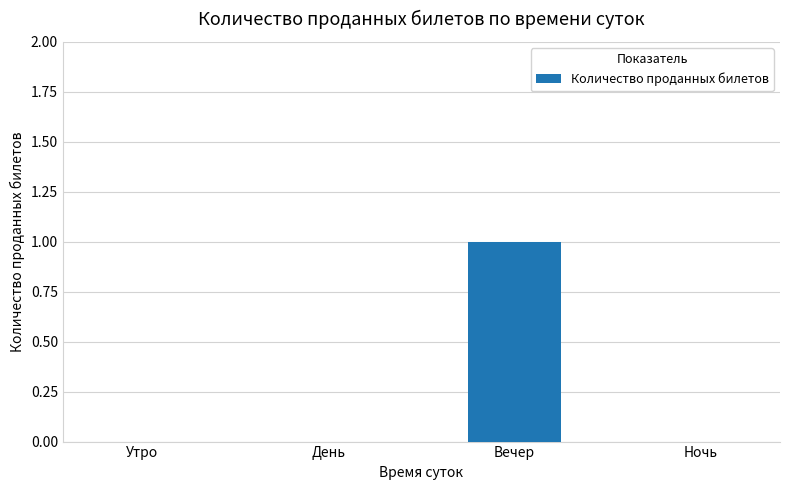

True or false: the data shows 0 at Ночь.

True